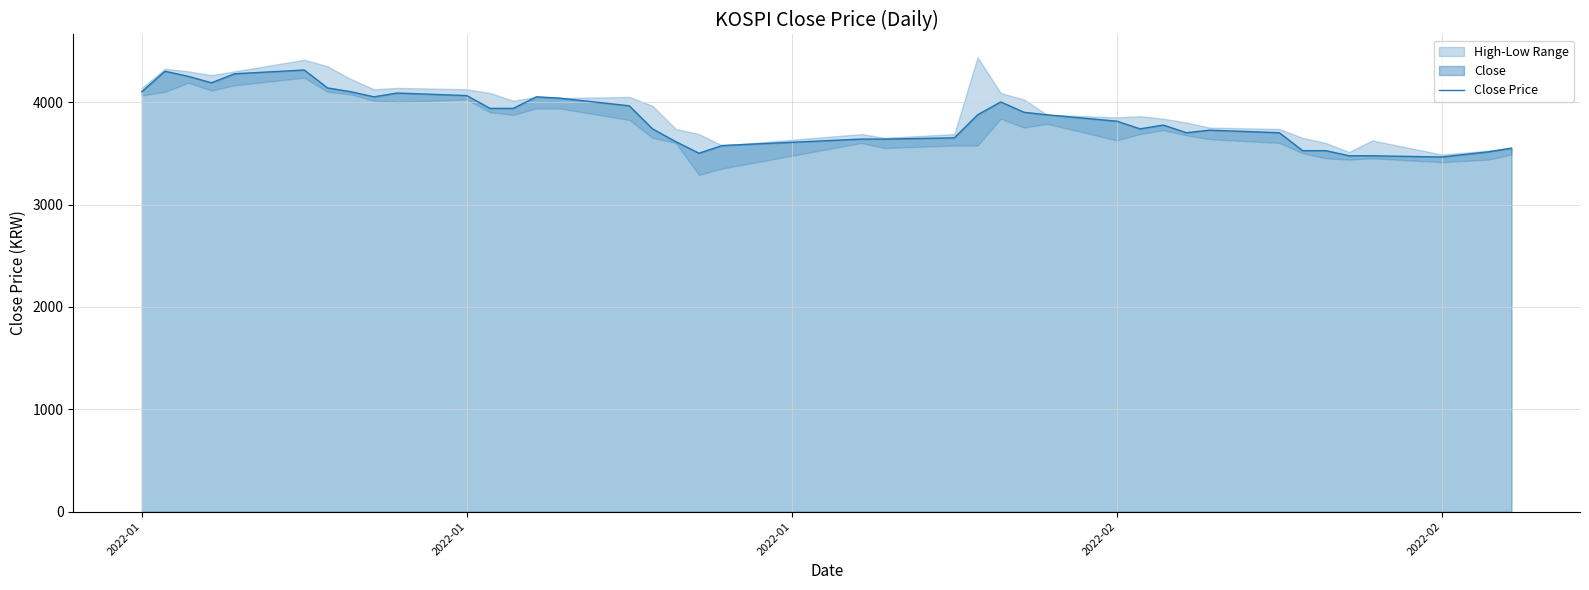

At which label does the data first exceed 3877?

2022-01